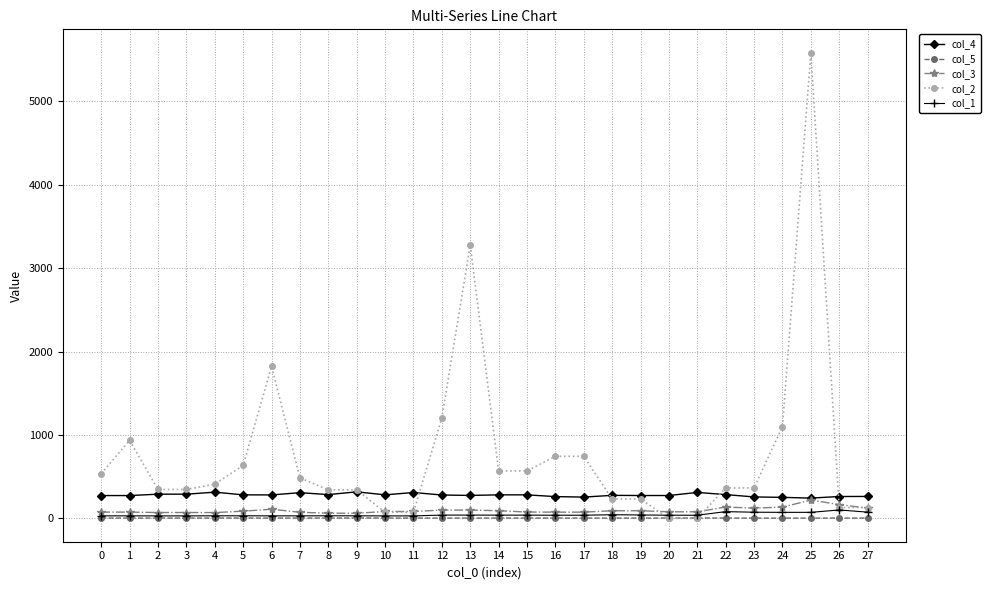

Where is col_2 nearest to the value 2790?

13